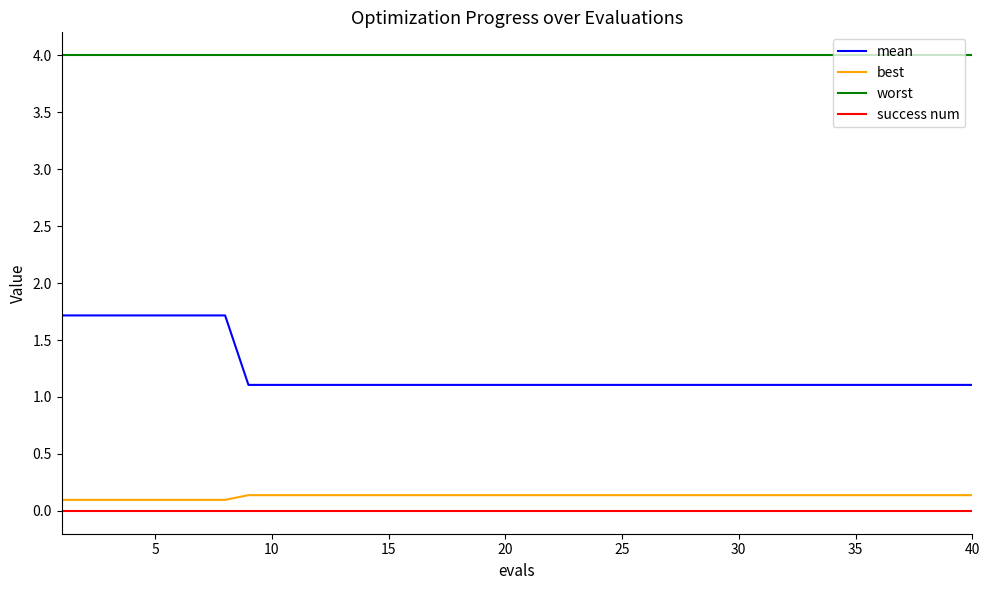

True or false: success num and mean intersect in this chart.

False